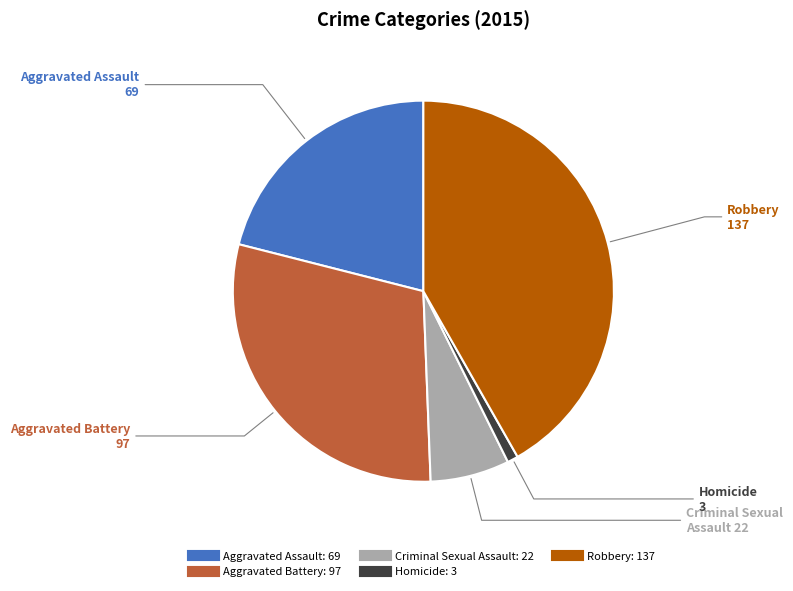

Is it true that Criminal Sexual Assault is 7% of the pie?

True